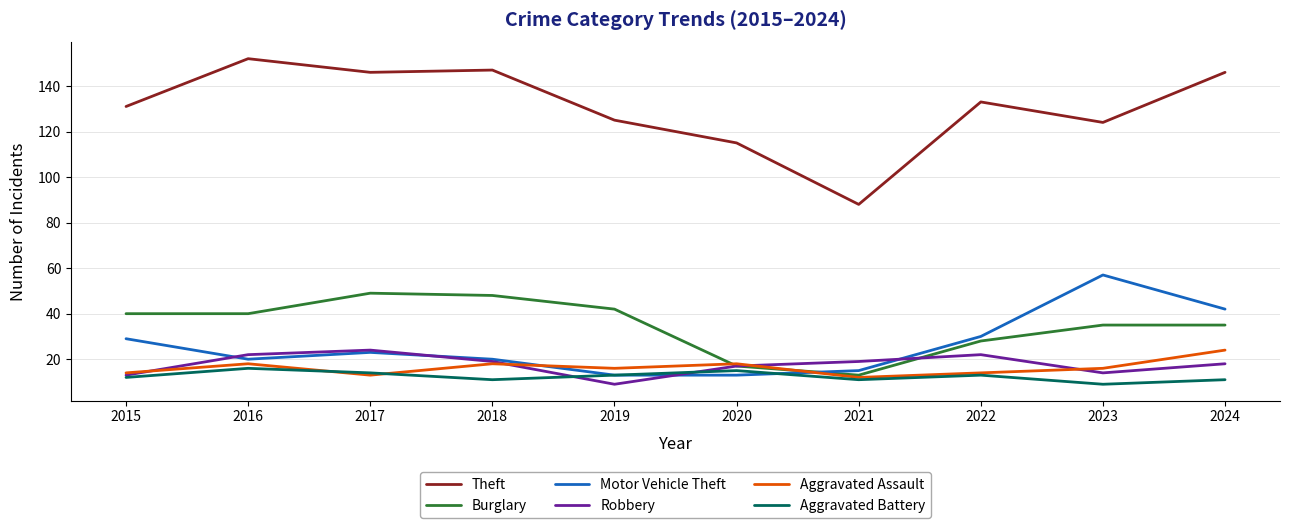

True or false: Theft and Robbery intersect in this chart.

False